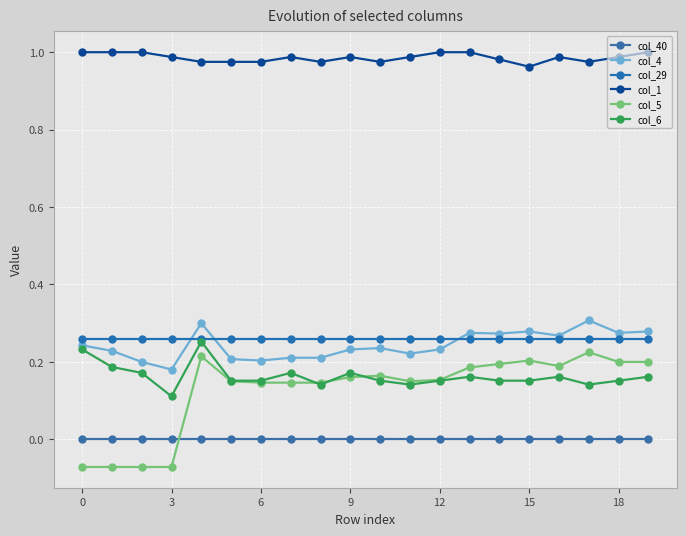

How many lines are shown in the chart?

6